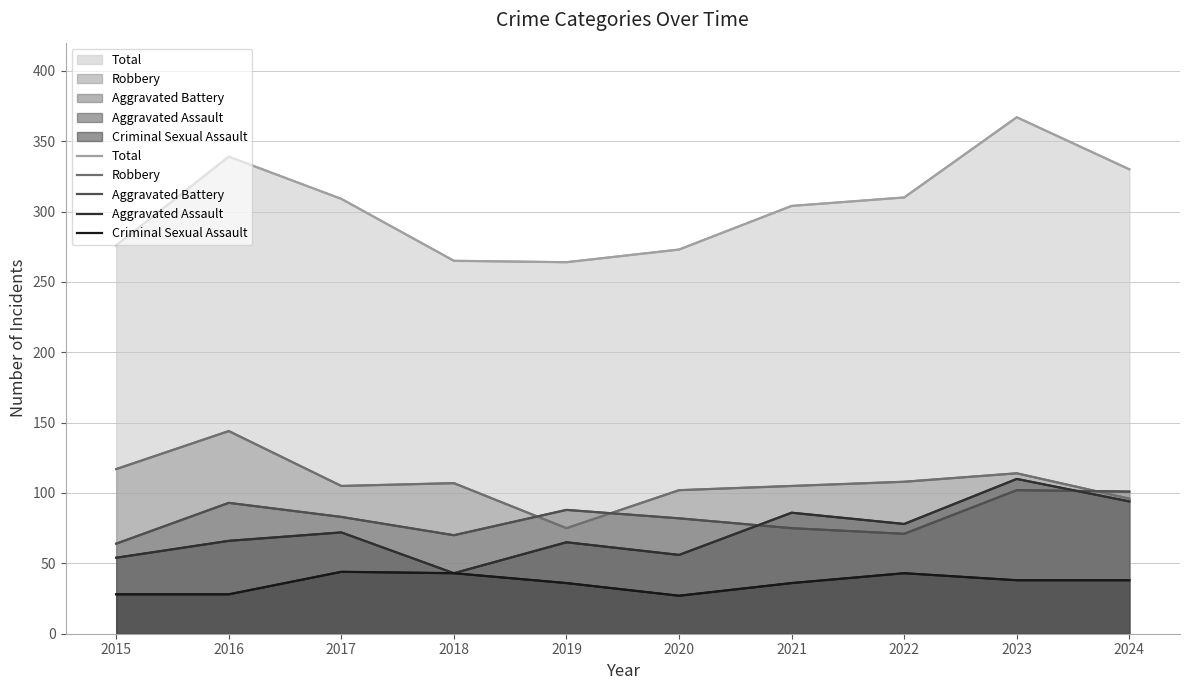

Rank the categories by Aggravated Battery value from highest to lowest.

2023, 2024, 2016, 2019, 2017, 2020, 2021, 2022, 2018, 2015